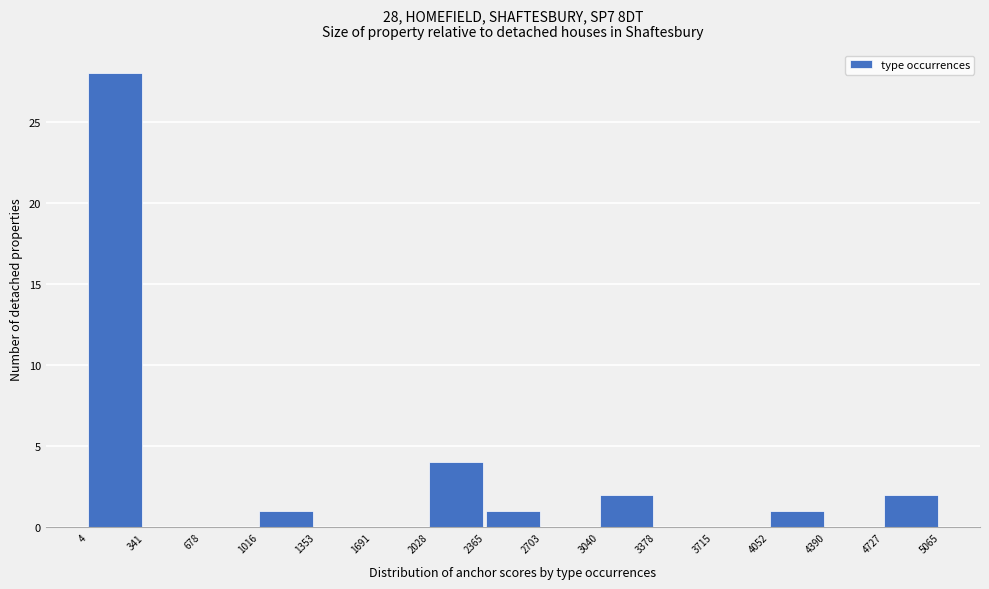

Which range on the x-axis has the tallest bar?

4 to 341